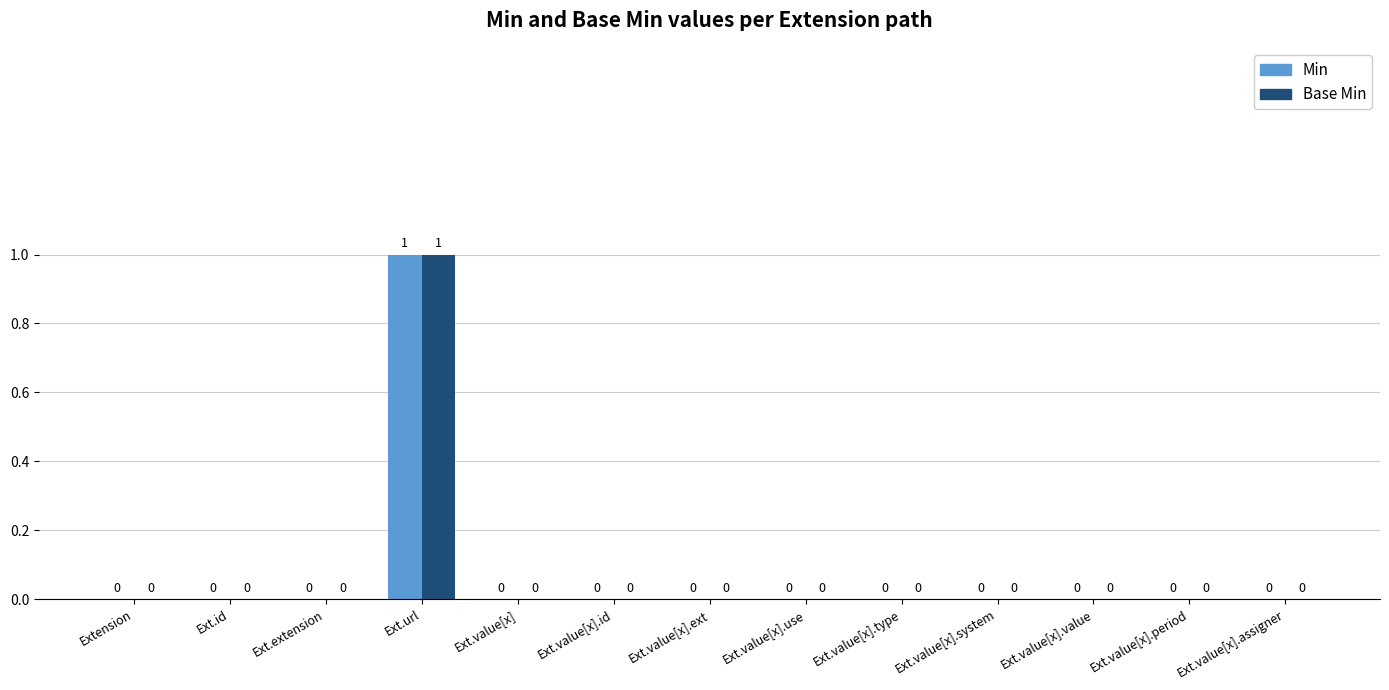

At which category is the sum across all series the highest?

Ext.url